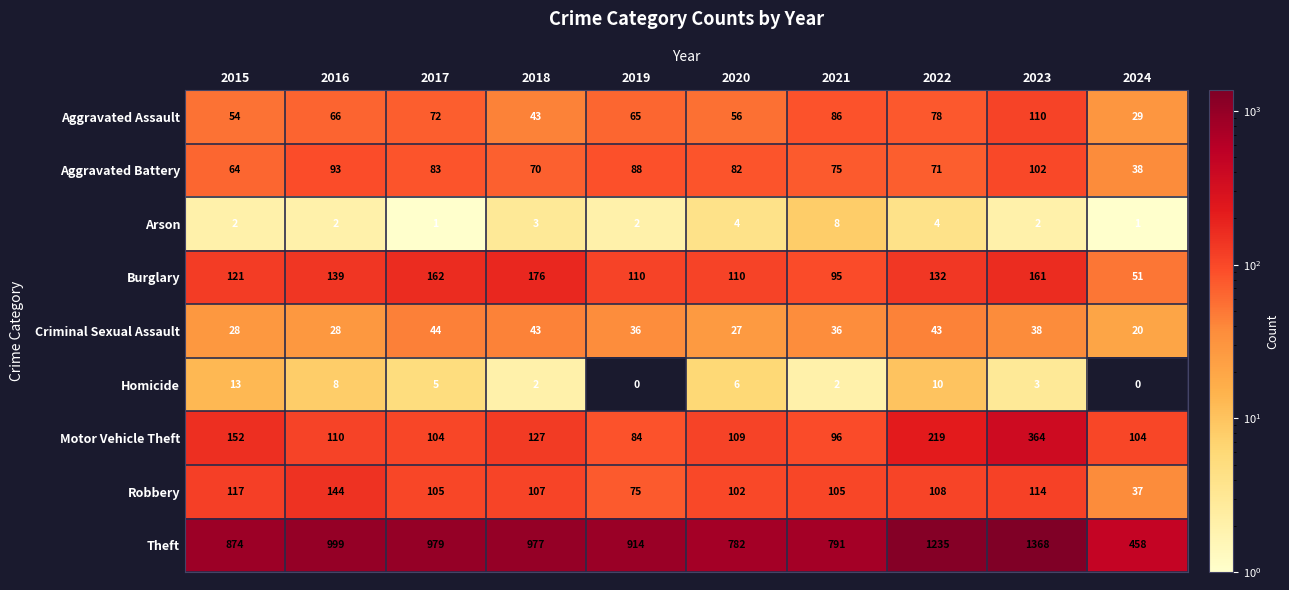

True or false: Robbery has a value of 144 at 2016.

True